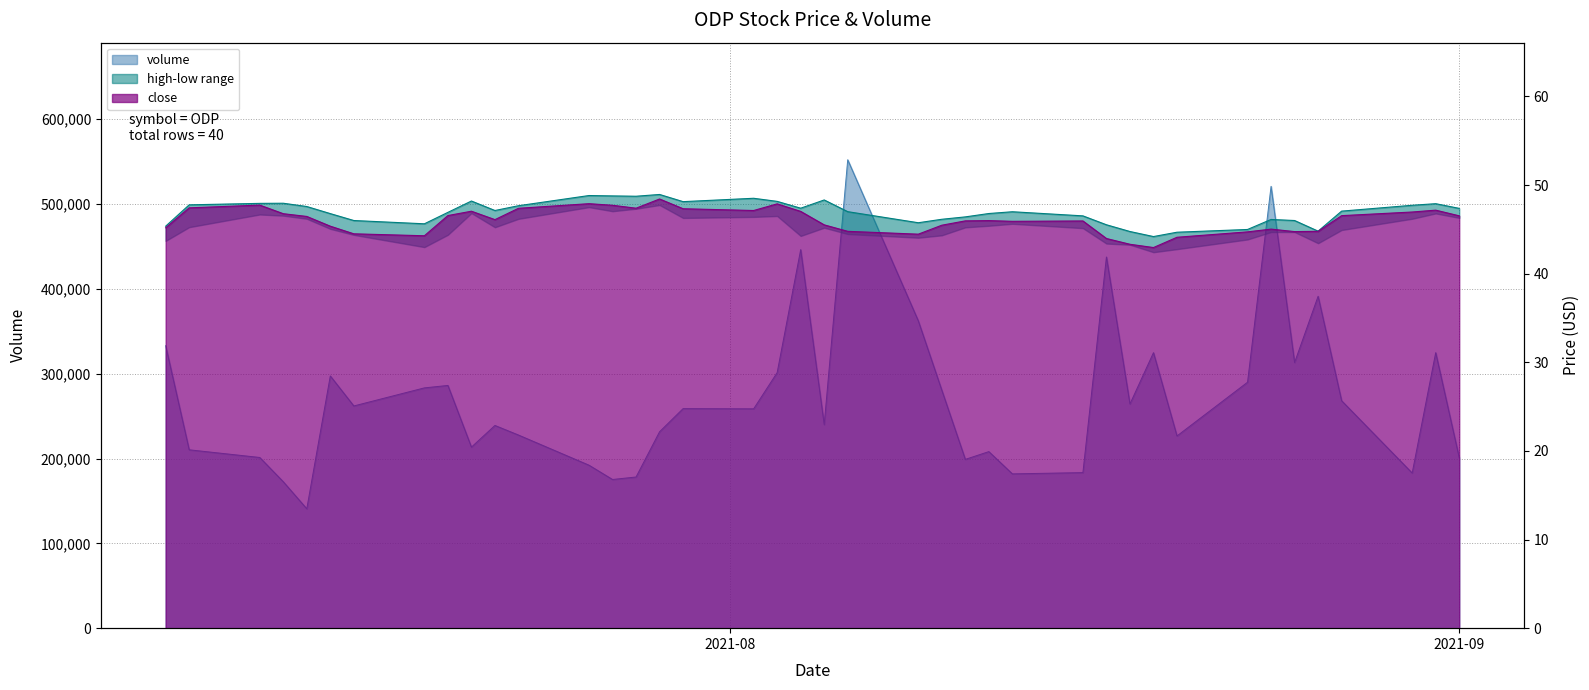

Which has a higher value, 2021-07-28 or 2021-07-20?

2021-07-20